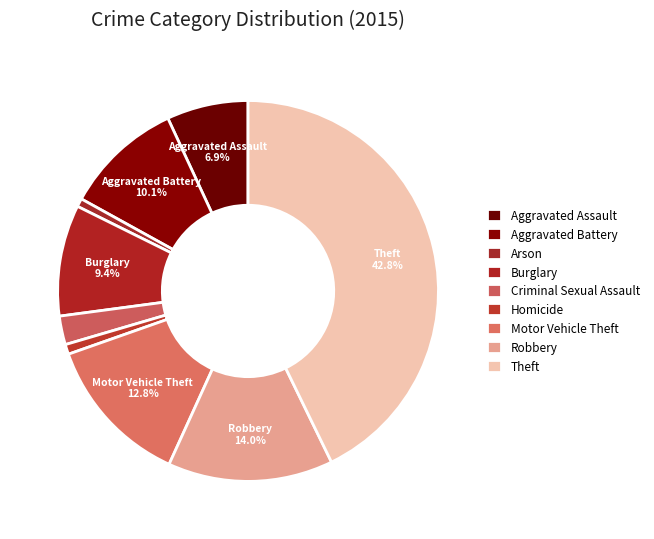

Is there a majority slice in this chart?

No